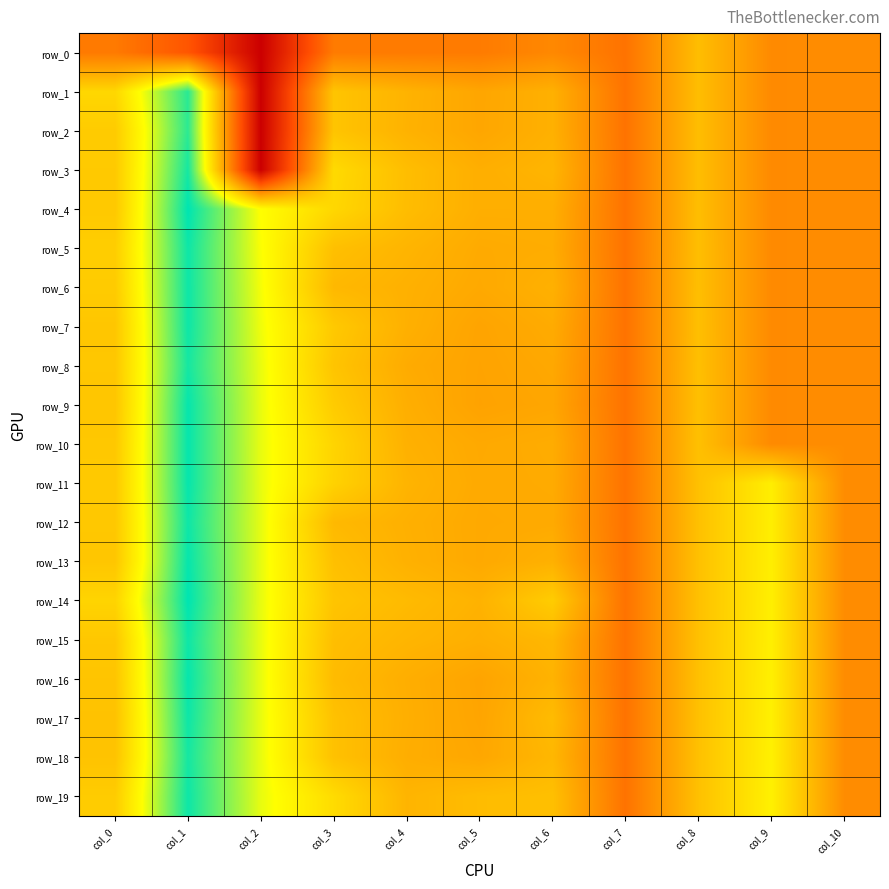

At which label does row_10 reach its peak?

col_1